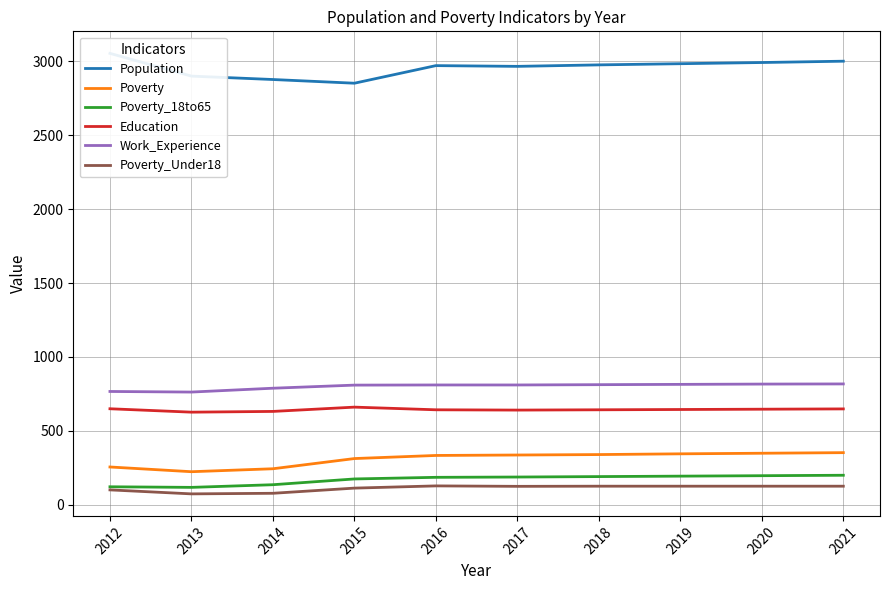

The value of Population at 2014 is 2877. True or false?

True